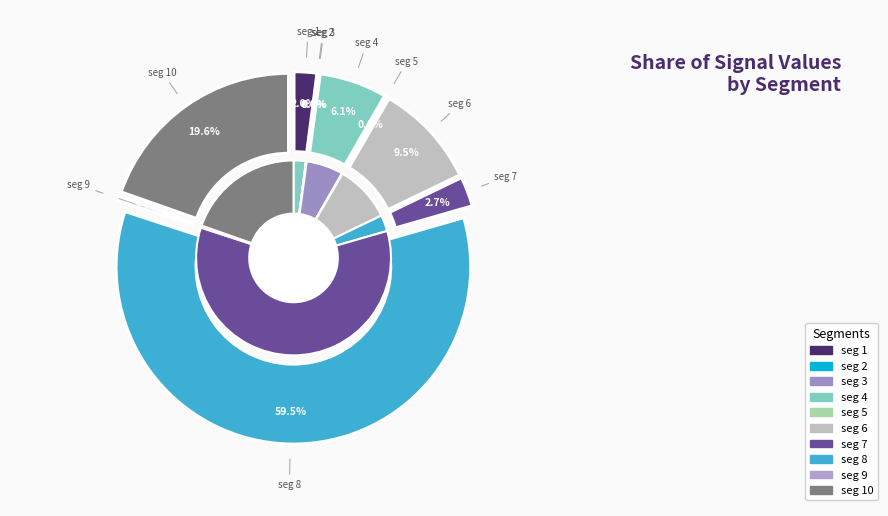

The signal segment 2 slice represents 8% of the pie. True or false?

False